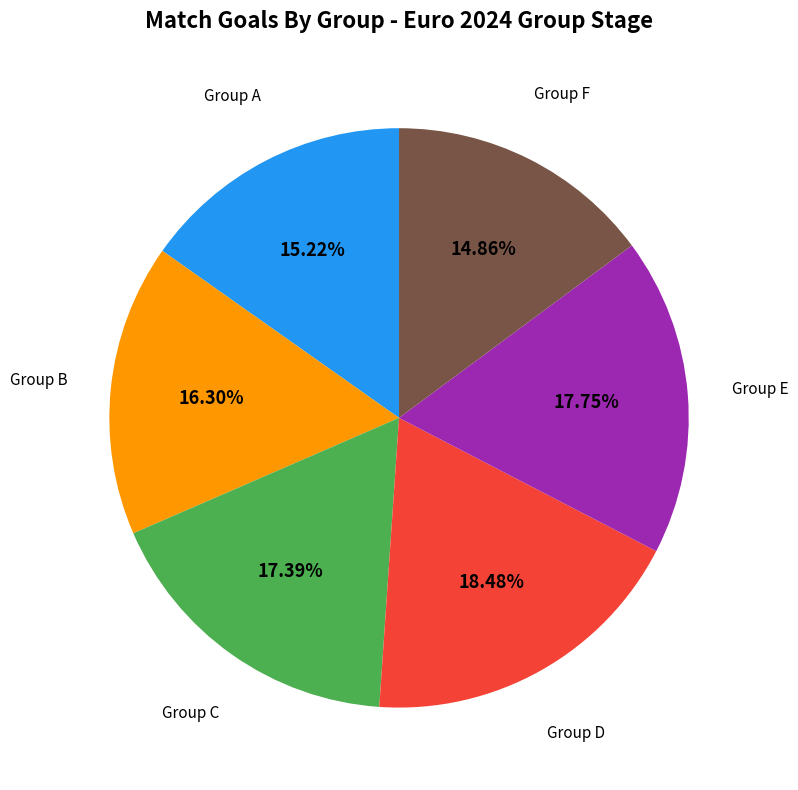

Is there a majority slice in this chart?

No